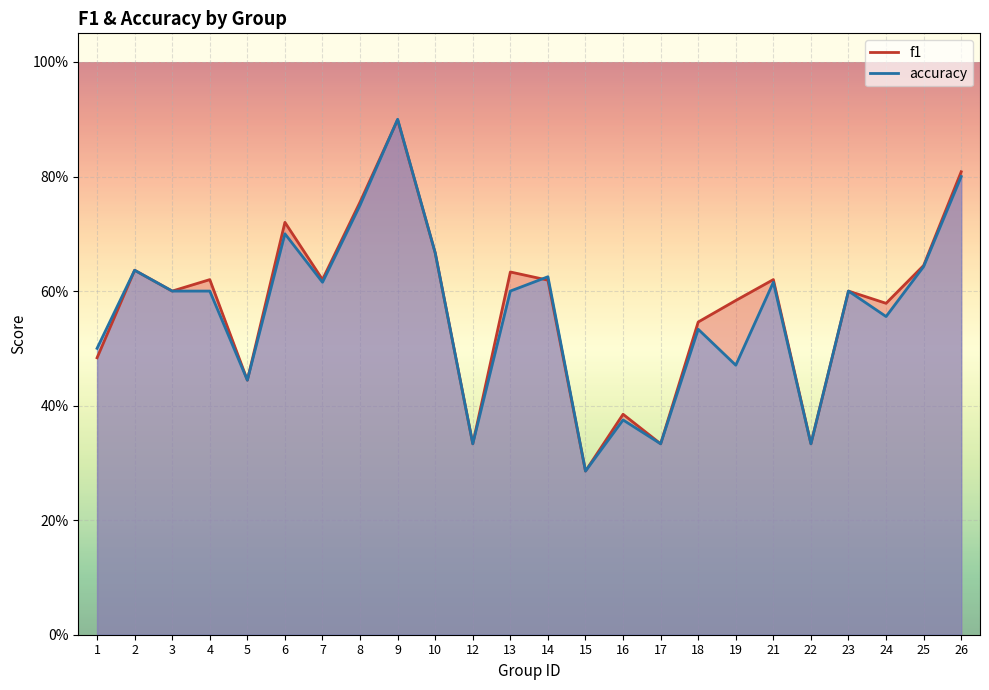

What are all the series names shown in the legend?

f1, accuracy